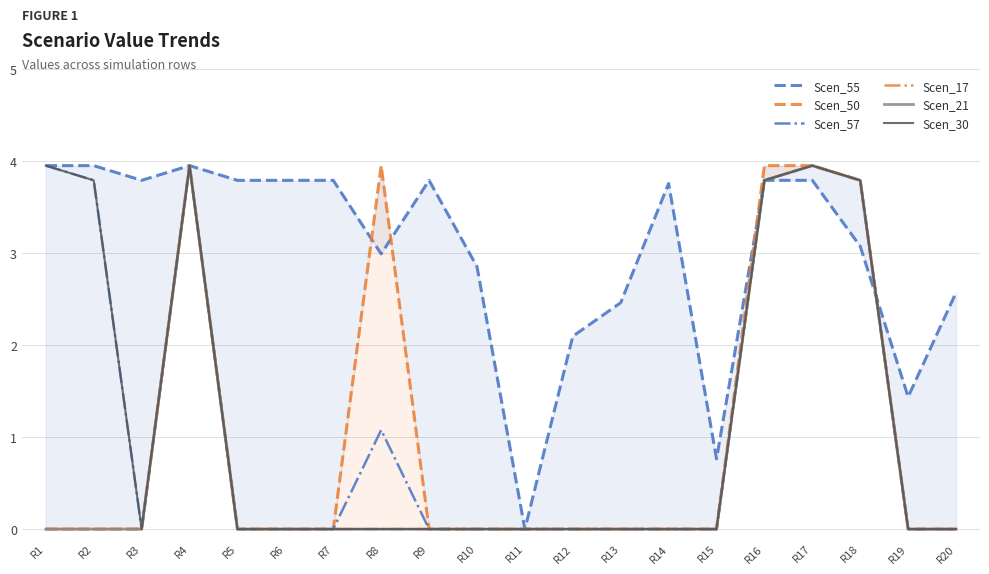

At how many categories does at least one series exceed 2?

17